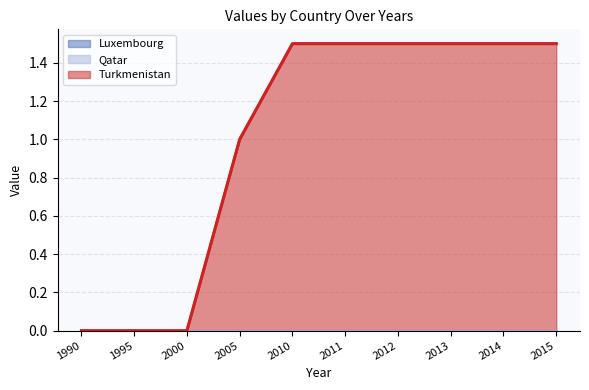

Reading right to left, list all the values displayed in this chart.

Luxembourg: 0.0	0.0	0.0	0.0	0.0	0.0	0.0	0.0	0.0	0.0
Qatar: 0.0	0.0	0.0	0.0	0.0	0.0	0.0	0.0	0.0	0.0
Turkmenistan: 1.5	1.5	1.5	1.5	1.5	1.5	1.0	0.0	0.0	0.0